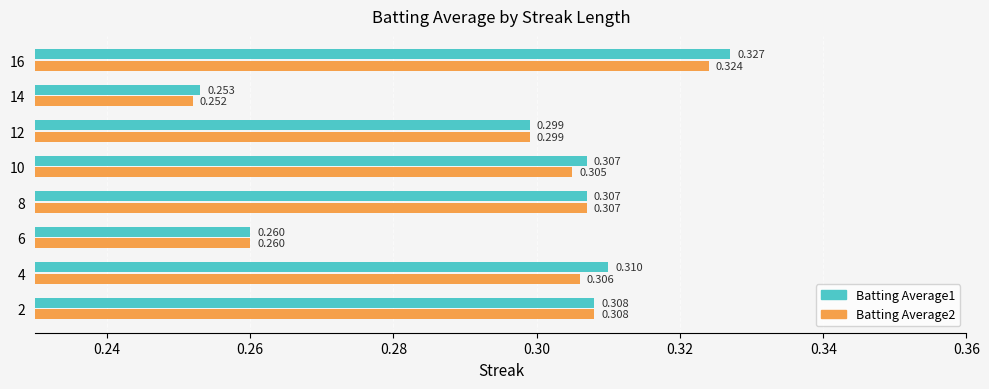

List the labels in order of Batting Average2 value, largest first.

16, 2, 8, 4, 10, 12, 6, 14